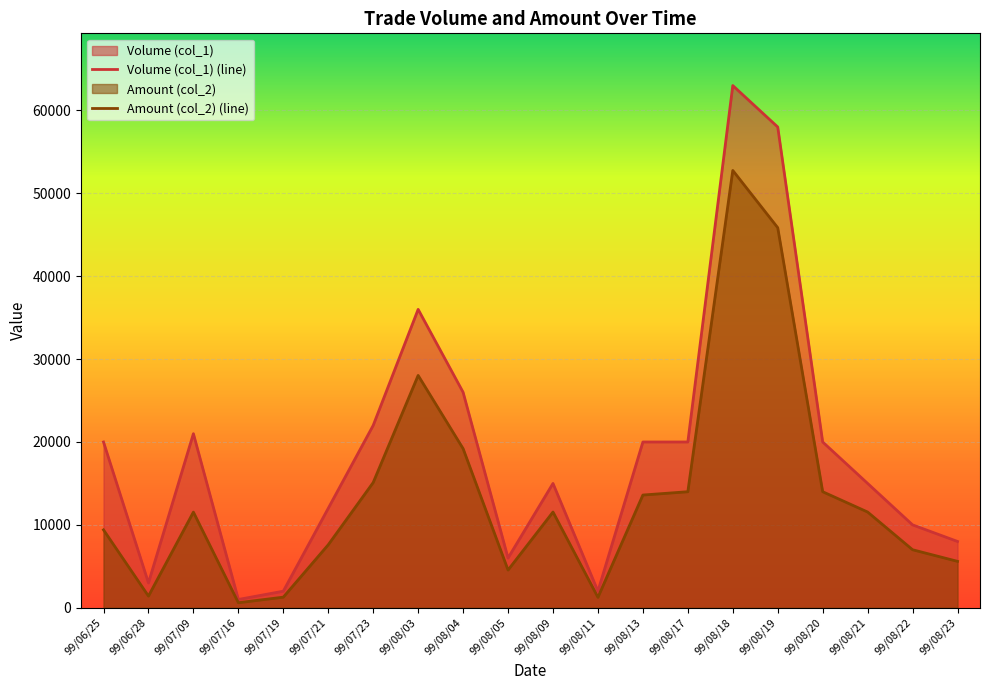

Where is the first local maximum for Amount (col_2)?

99/07/09